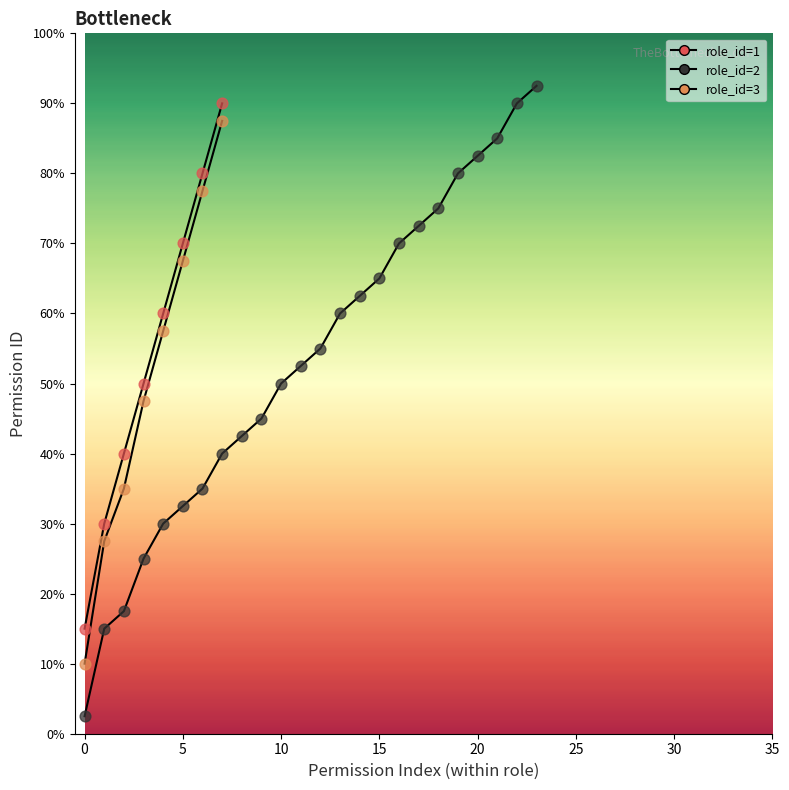

Between 25 and 24, which is larger?

25